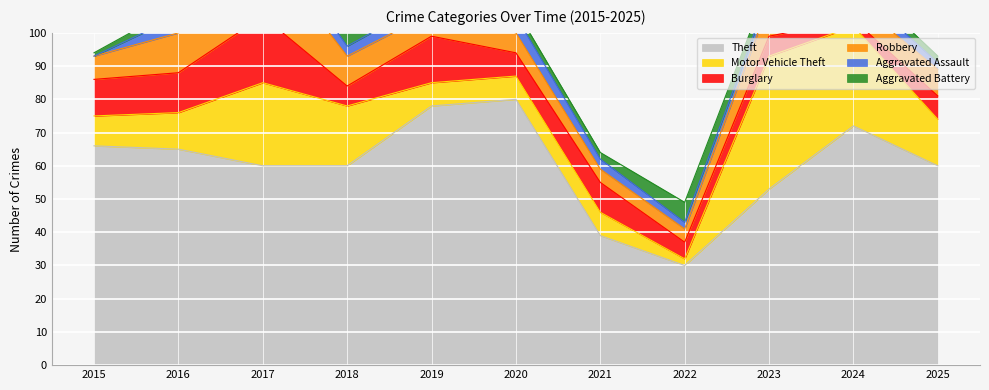

At which category does Aggravated Assault reach its first local valley?

2018